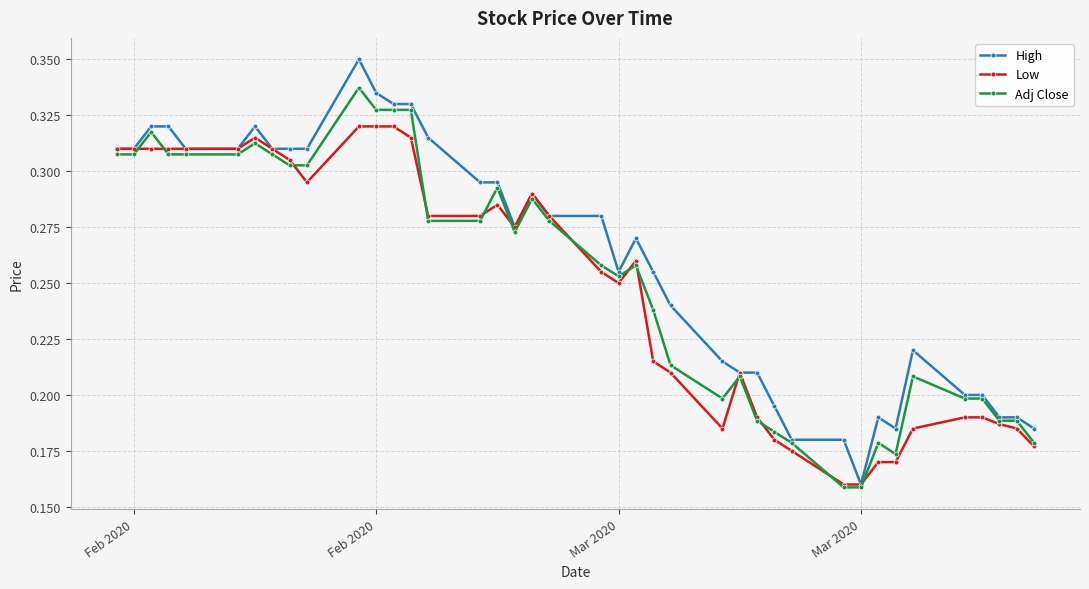

Which series has the widest spread of values?

High